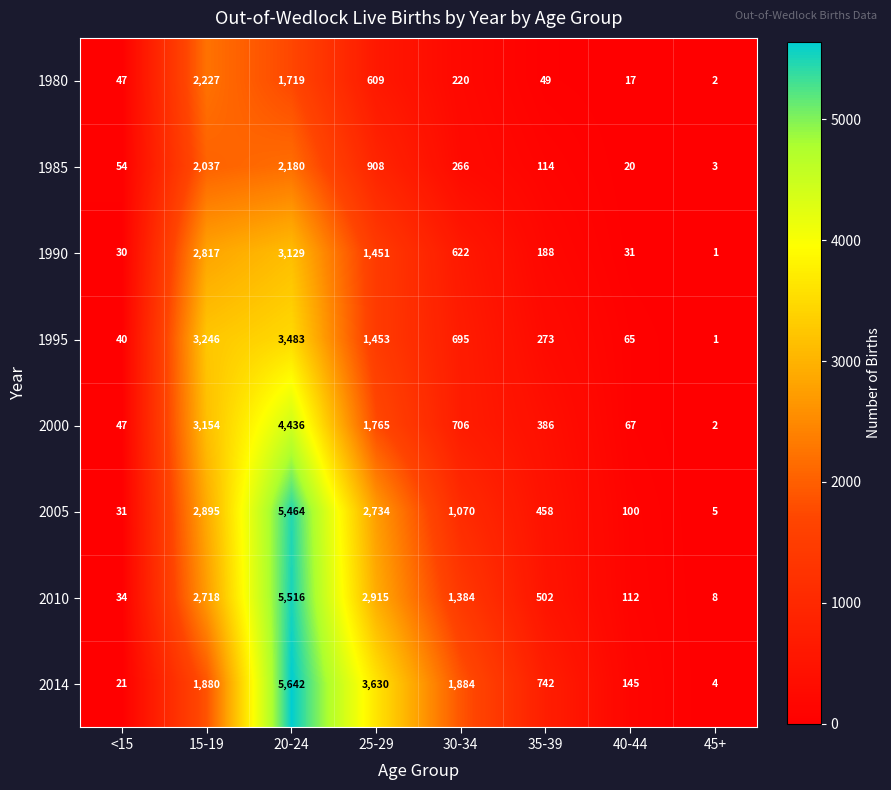

List the series in order of their peak value, highest first.

2014, 2010, 2005, 2000, 1995, 1990, 1980, 1985